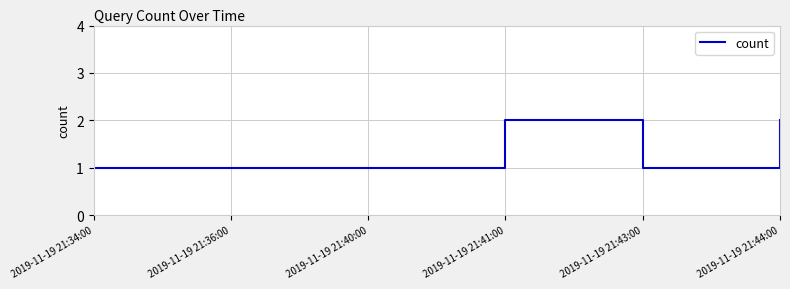

Reading left to right, what are all the values shown in this chart?

1	1	1	2	1	2